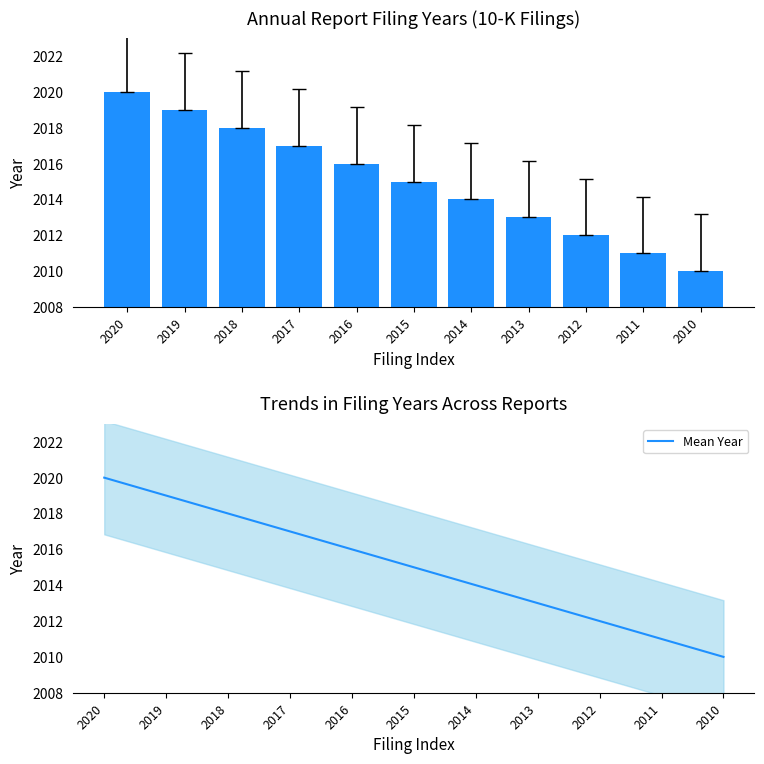

Is it true that Mean Year equals 2012 at 2012?

True